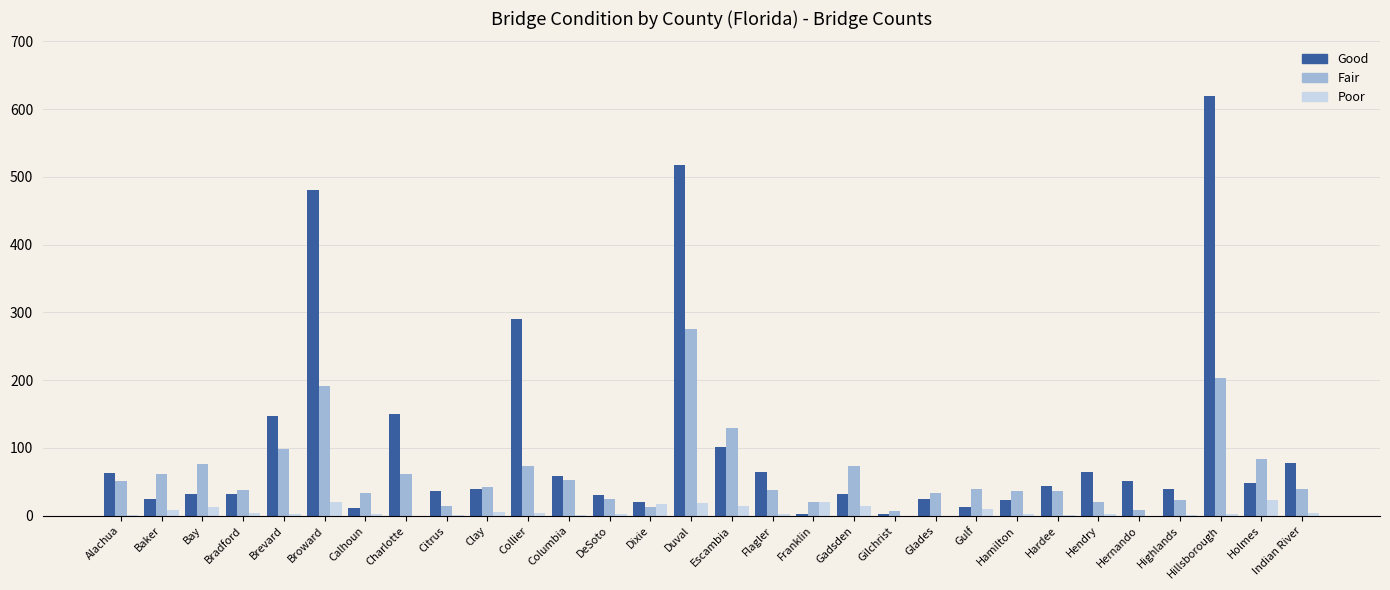

Which category has the highest value across all series?

Hillsborough